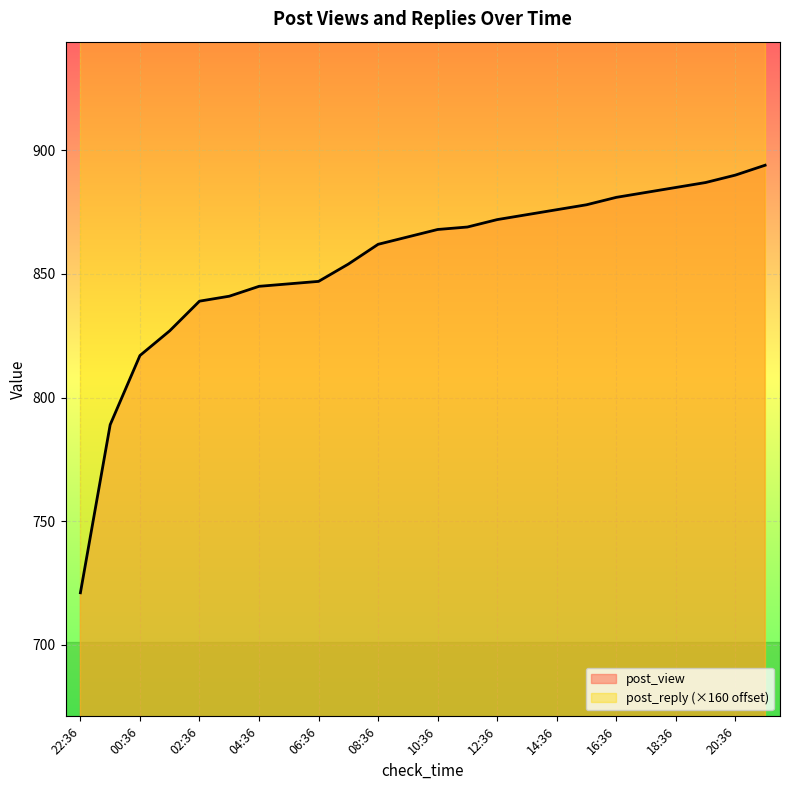

What is the sum of the values at 18:36 and 00:36?

1702